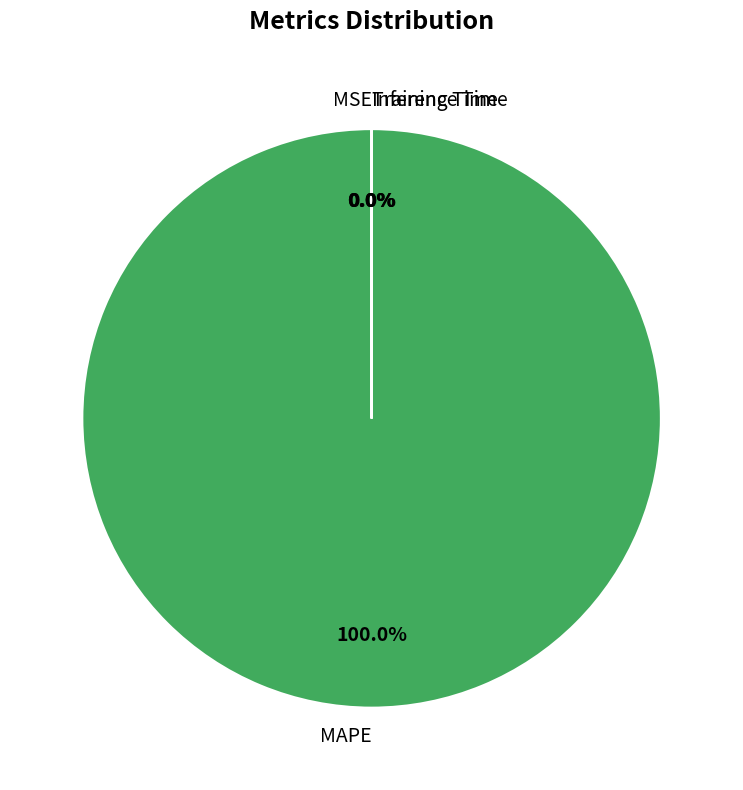

What is the majority slice?

MAPE